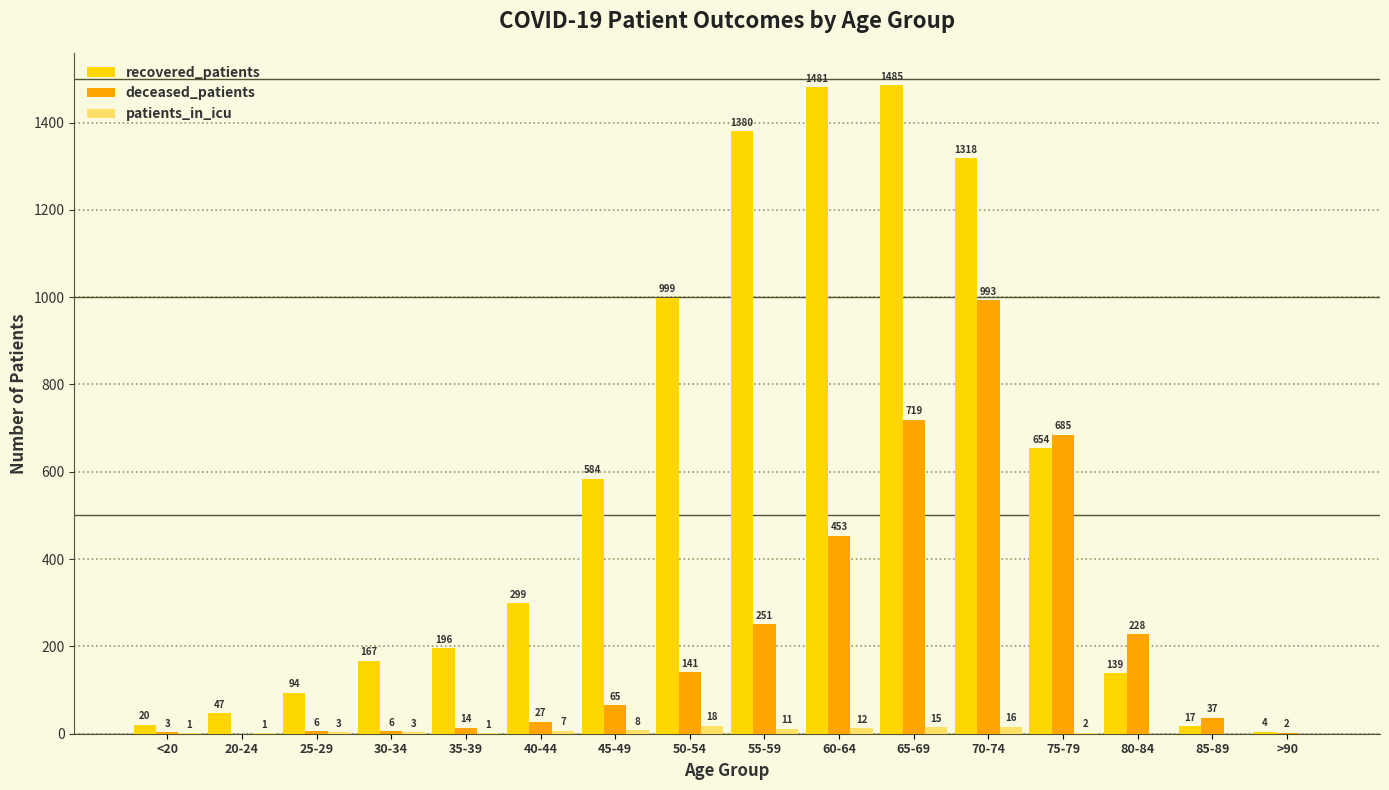

Reading right to left, list all the values displayed in this chart.

recovered_patients: 4	17	139	654	1318	1485	1481	1380	999	584	299	196	167	94	47	20
deceased_patients: 2	37	228	685	993	719	453	251	141	65	27	14	6	6	0	3
patients_in_icu: 0	0	0	2	16	15	12	11	18	8	7	1	3	3	1	1